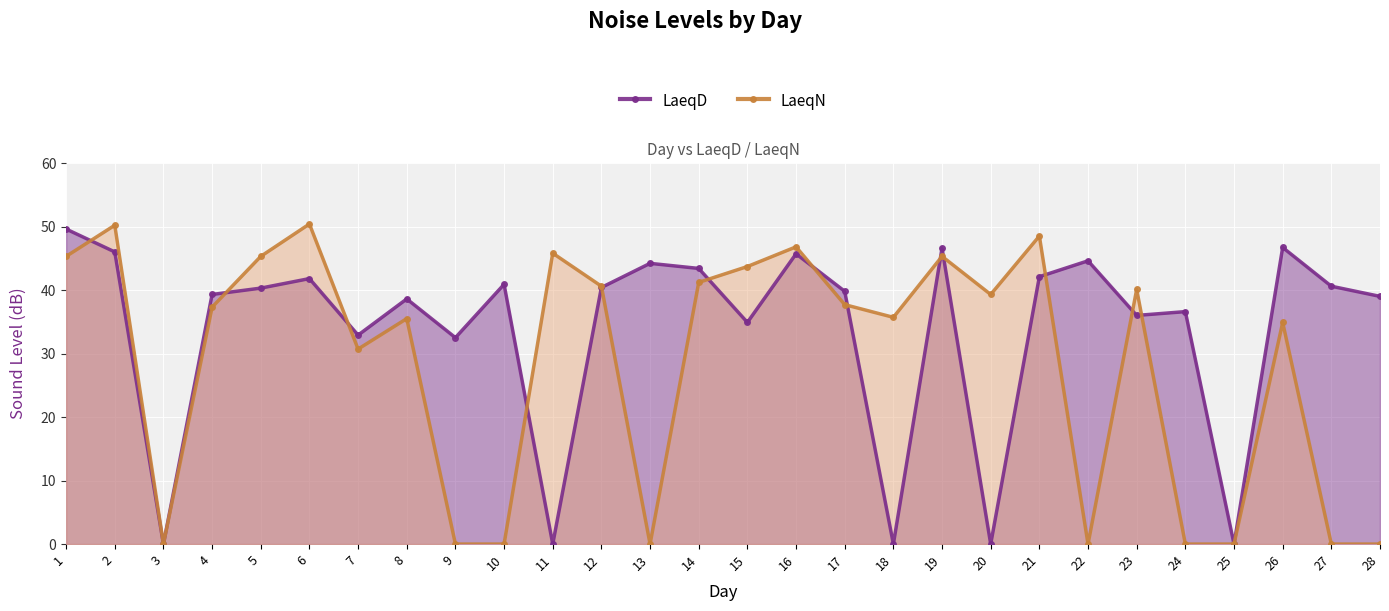

What is the difference between the highest and lowest values at 5?

5.0